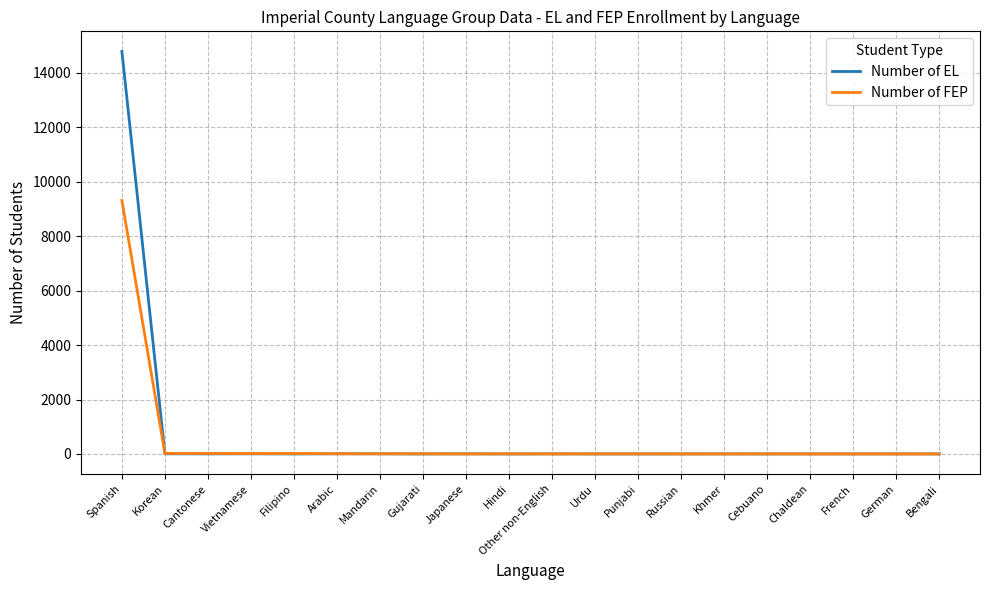

Where does the Number of EL series first go above 2?

Spanish